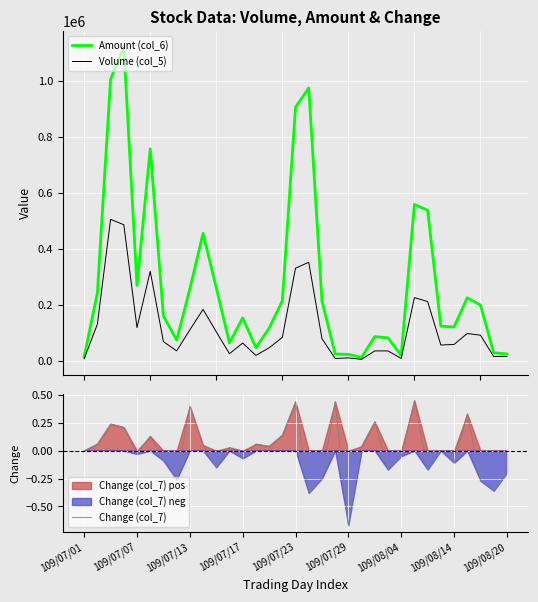

At 26, list the series in order from smallest to largest.

Change (col_7), Volume (col_5), Amount (col_6)